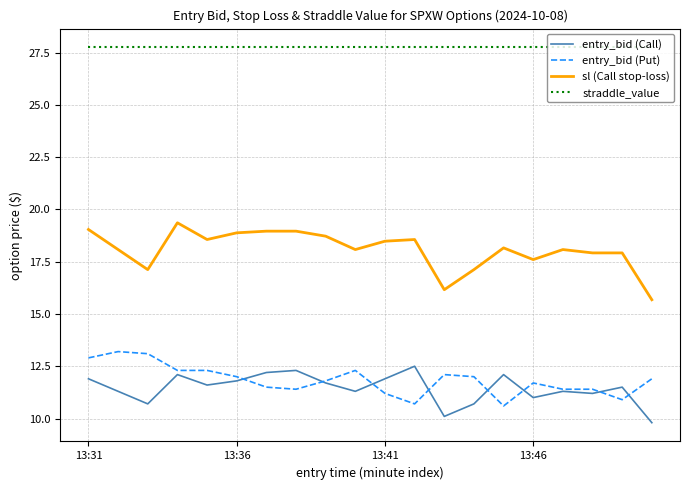

How many lines are shown in the chart?

4